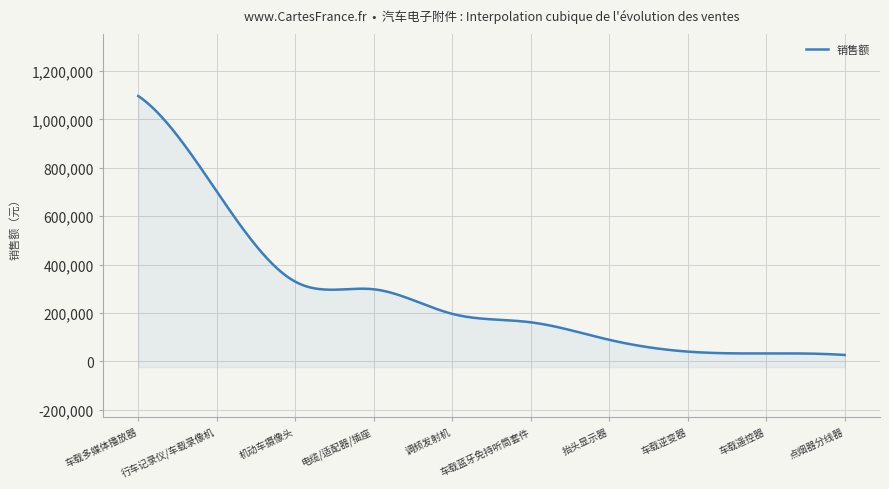

Rank the categories by value from lowest to highest.

点烟器分线器, 车载遥控器, 车载逆变器, 抬头显示器, 车载蓝牙免持听筒套件, 调频发射机, 电缆/适配器/插座, 机动车摄像头, 行车记录仪/车载录像机, 车载多媒体播放器